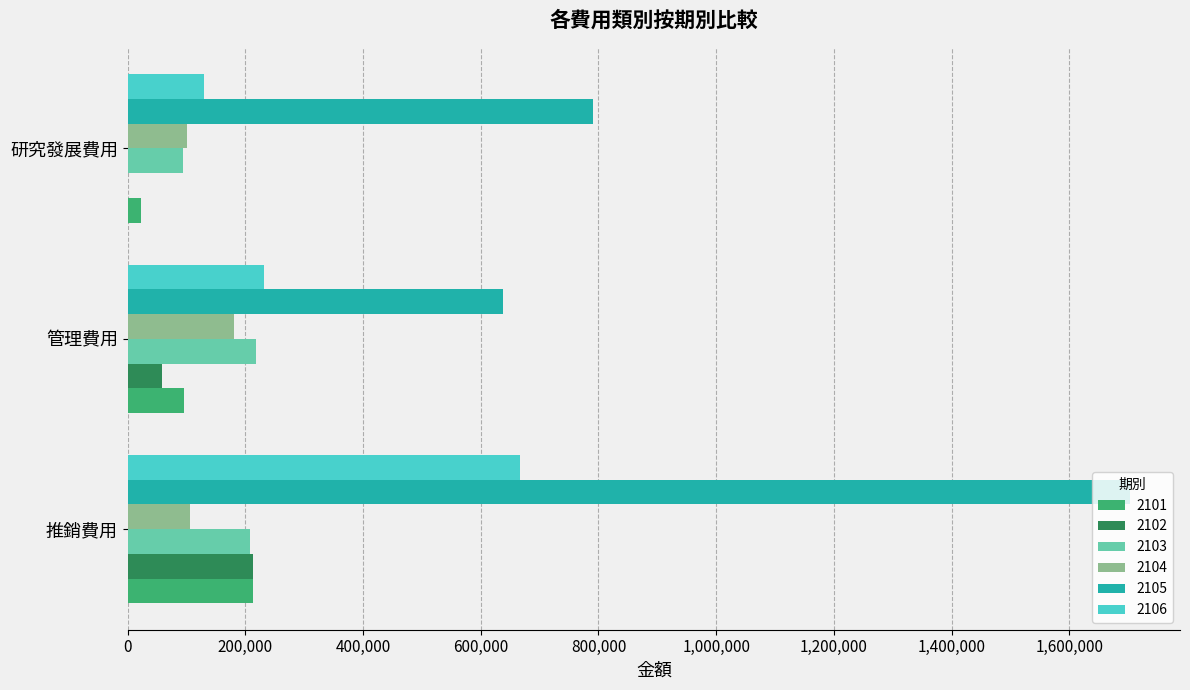

How many positive values does the 2102 series have?

2